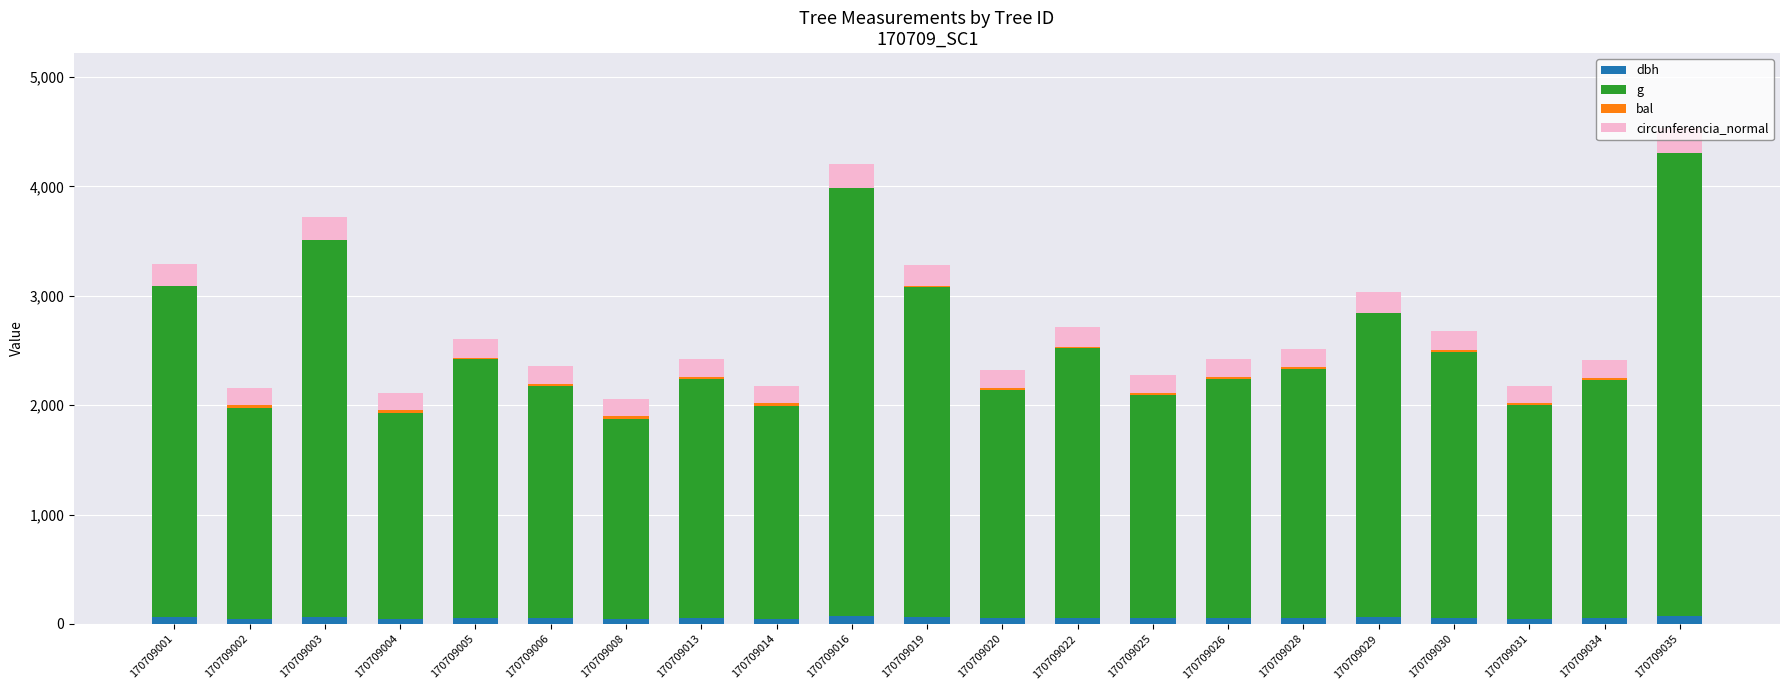

Are the bars horizontal?

No